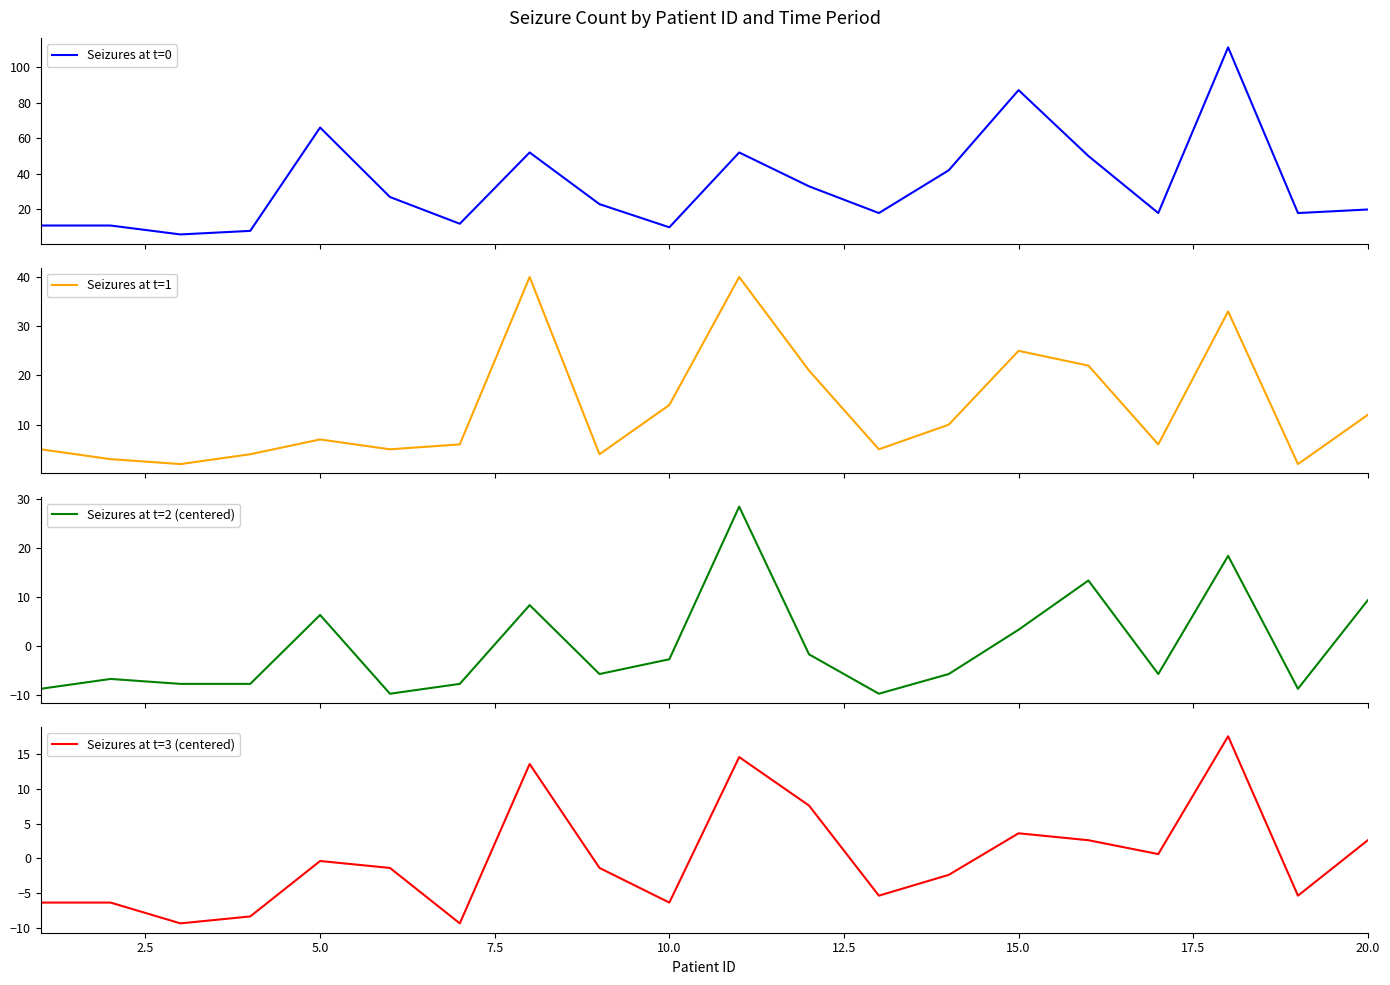

Which series has the largest total across all categories?

Seizures at t=0